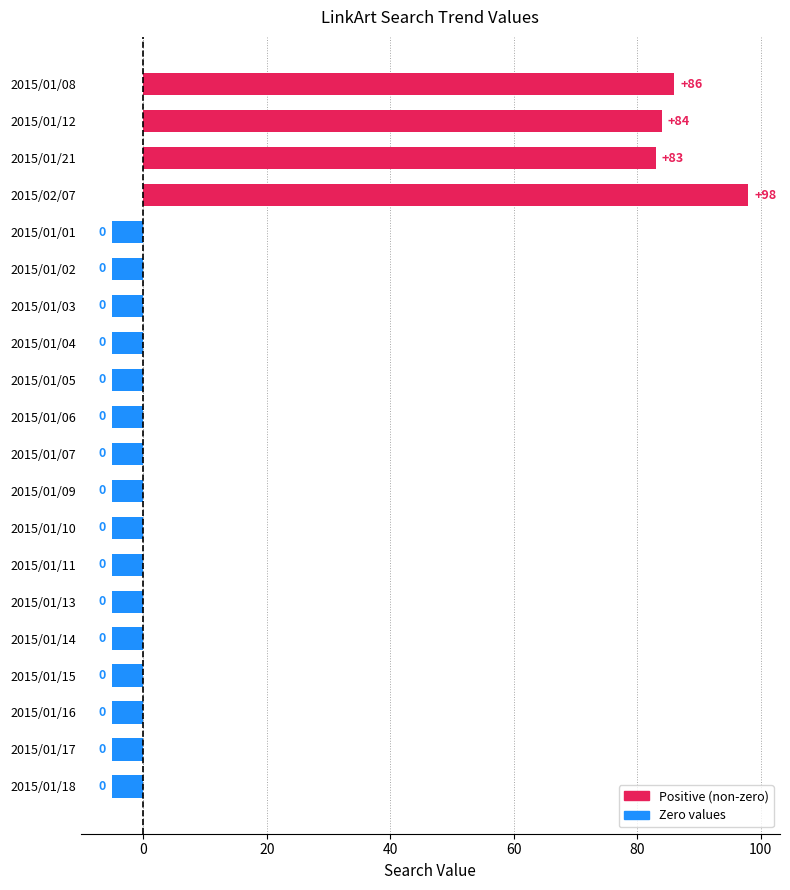

How many bars are there in total?

20